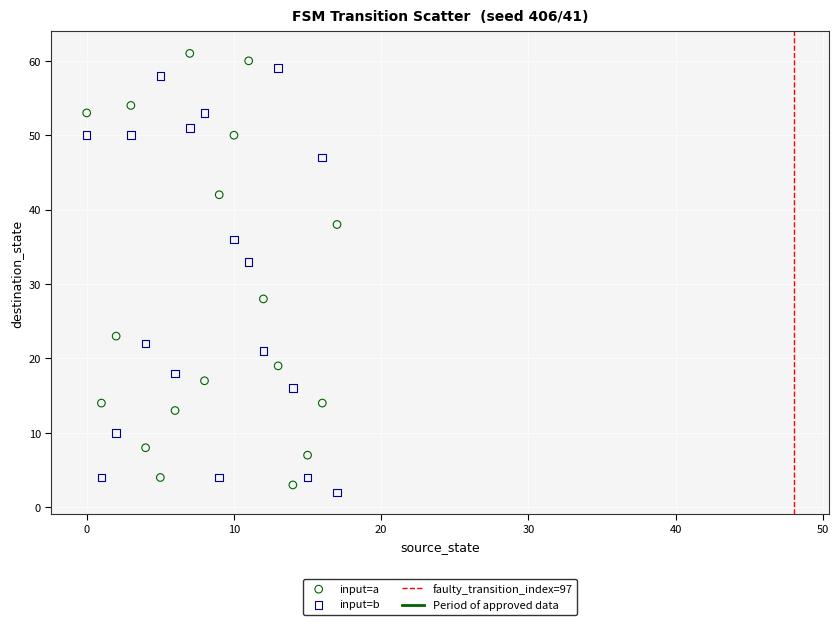

Across all data points, what is the range of Y values (max minus min)?

59